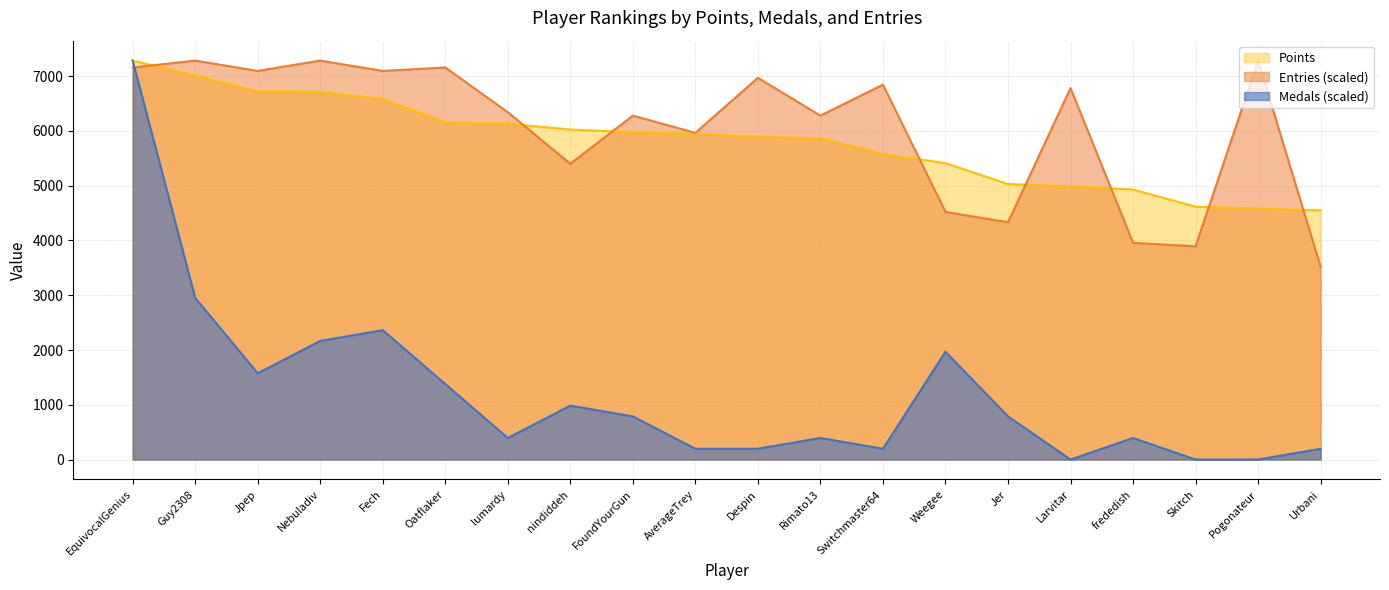

How many data points does each series have?

20